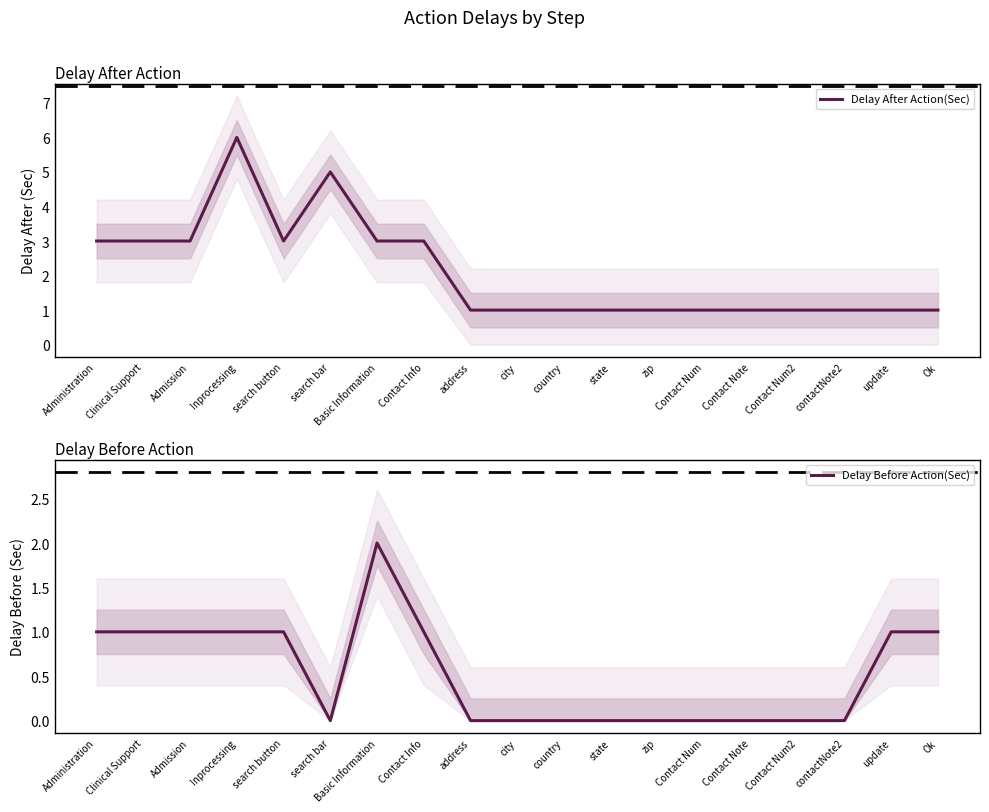

What is the sum of all Delay After Action(Sec) values?

40